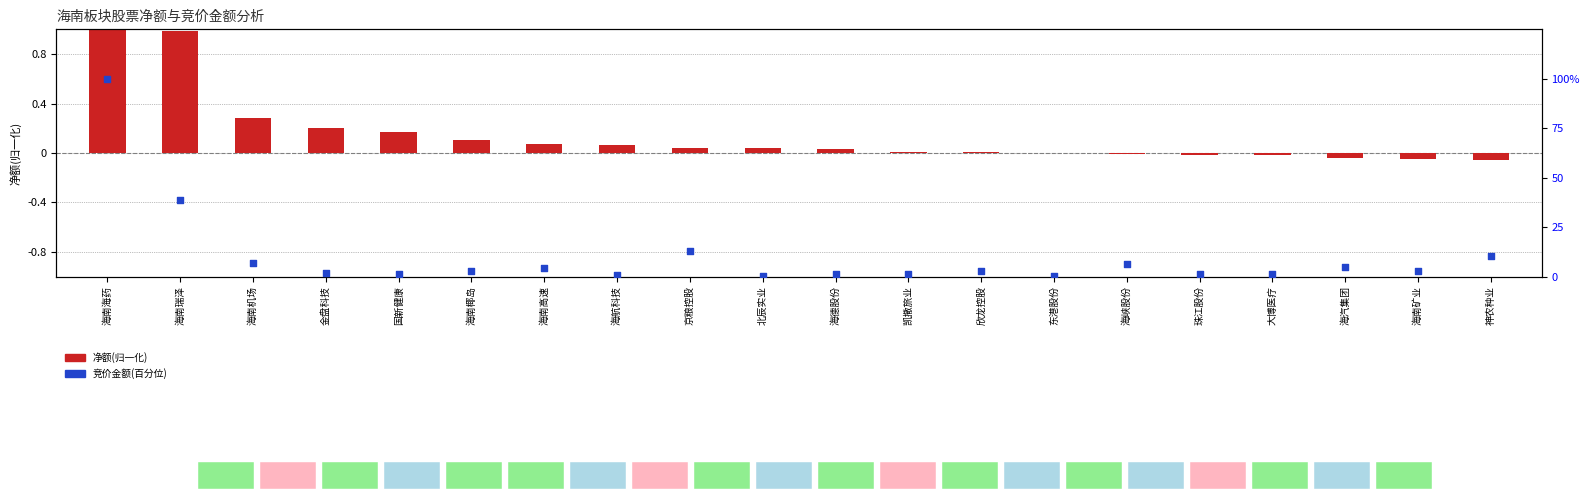

What are all the series names shown in the legend?

净额(归一化), 竞价金额(百分位)